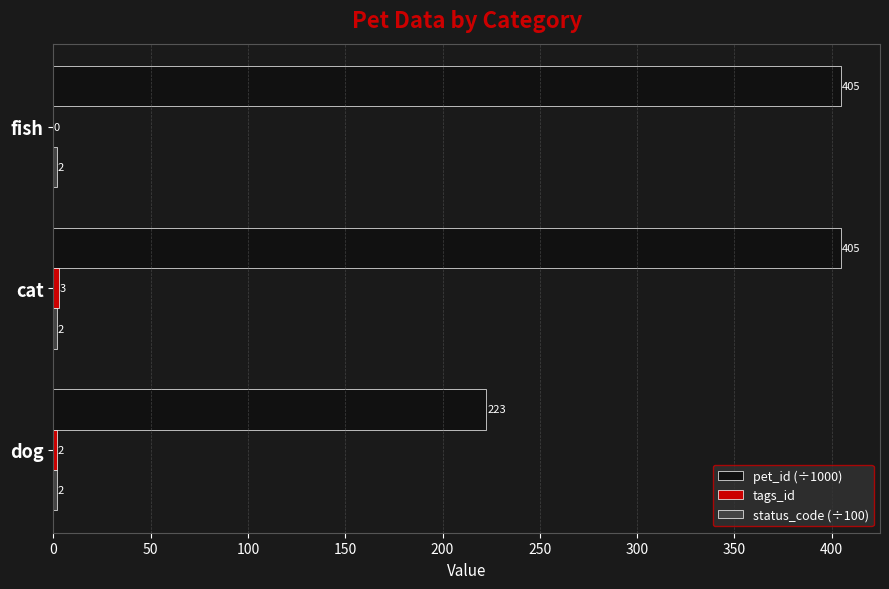

What is the greatest value displayed?

404.6